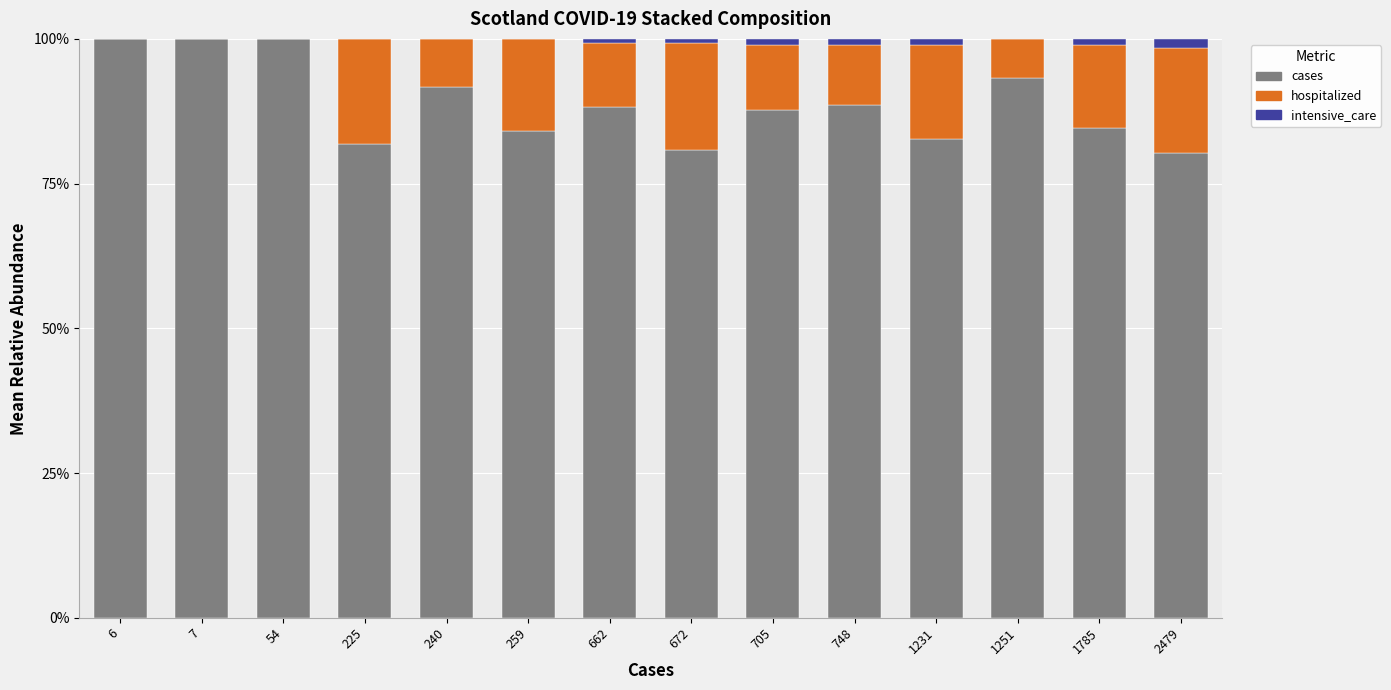

Is it true that cases equals 84.1 at 259?

True